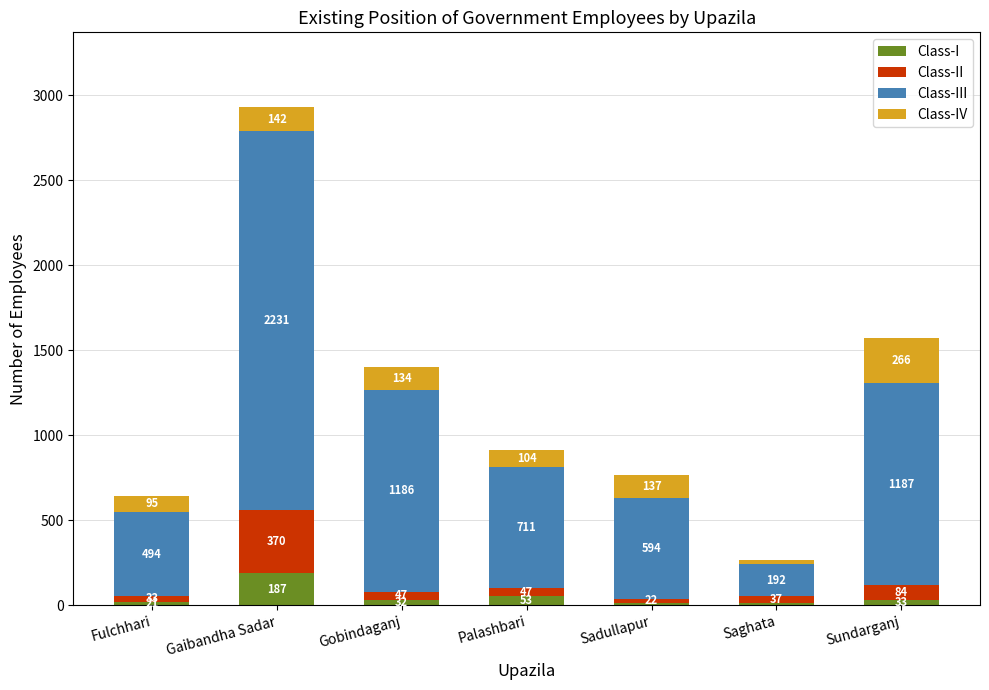

At which label does Class-I reach its peak?

Gaibandha Sadar